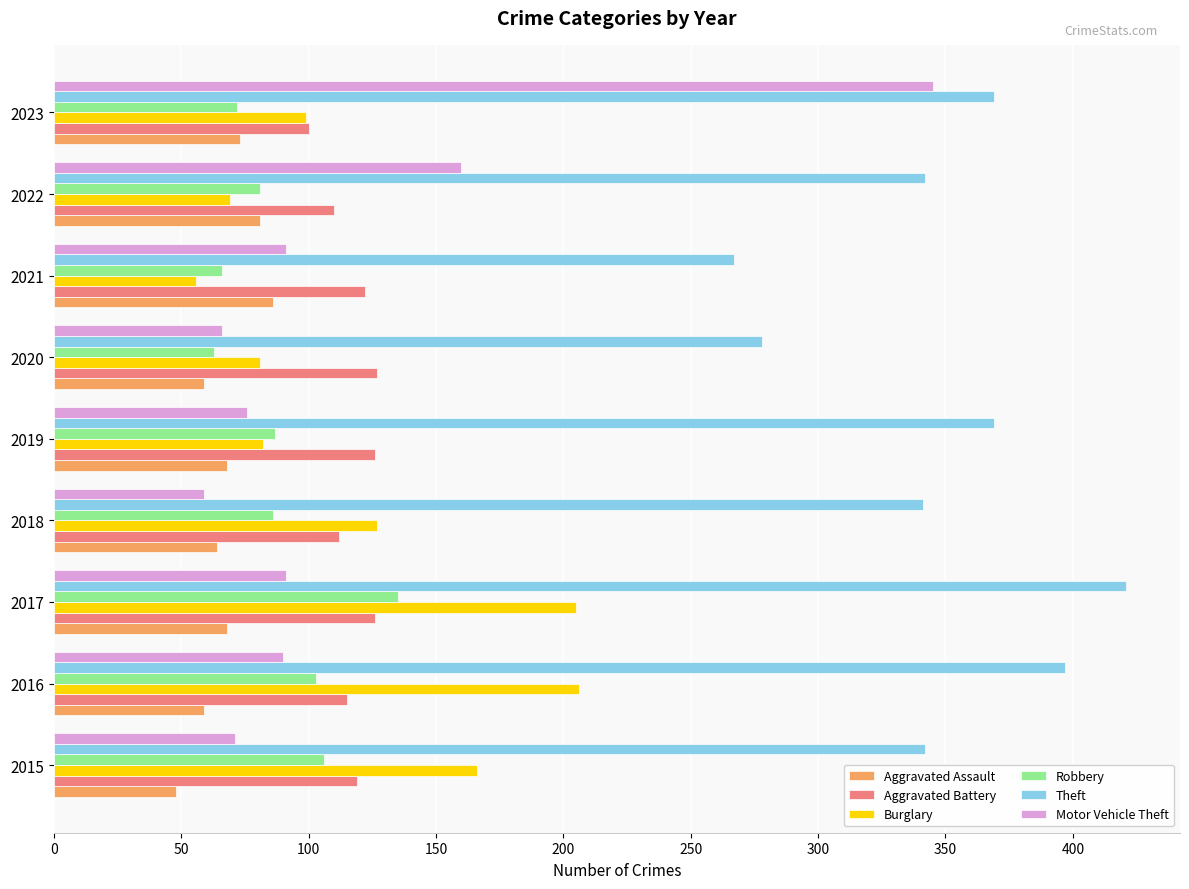

Read the Aggravated Assault value at 2018, to the nearest 5.

65